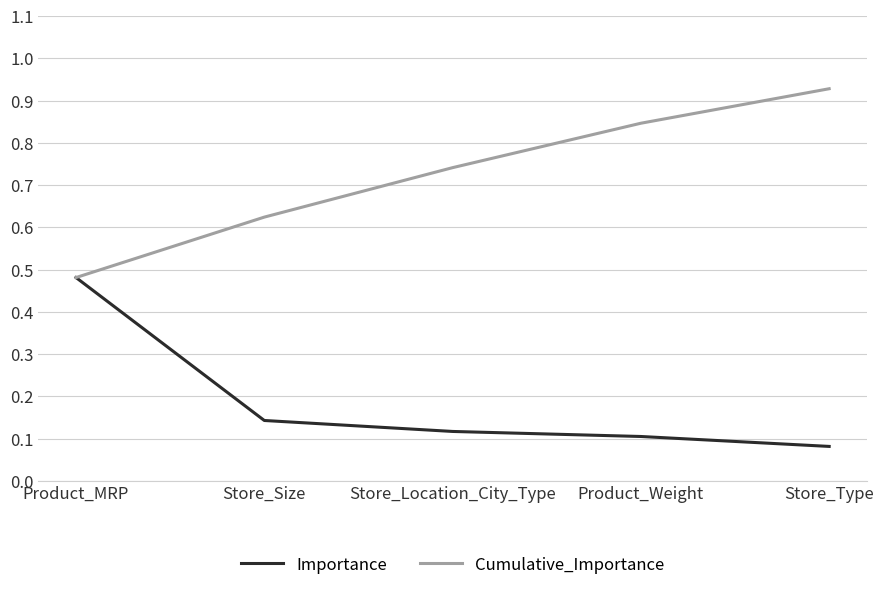

Which category has the highest value across all series?

Store_Type